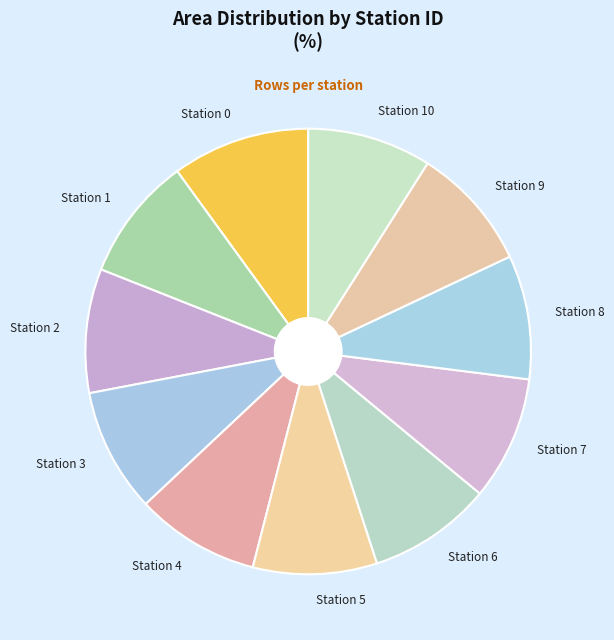

Combined, do Station 10 and Station 9 account for over 50%?

No